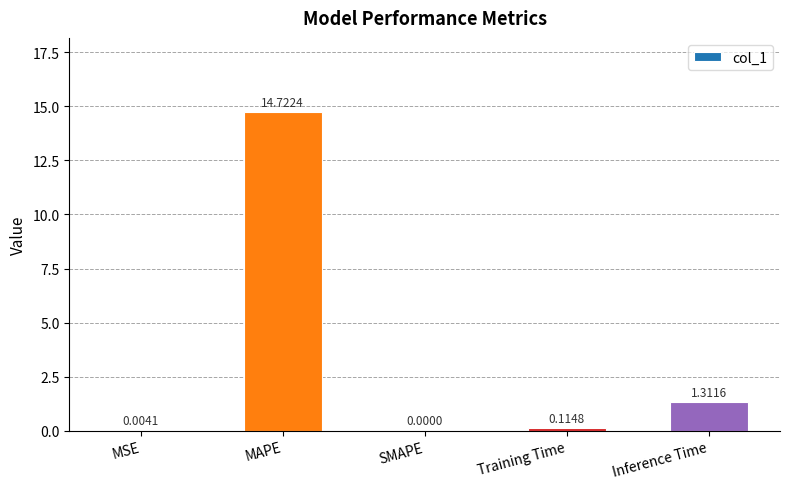

Which category has the highest value across all series?

MAPE